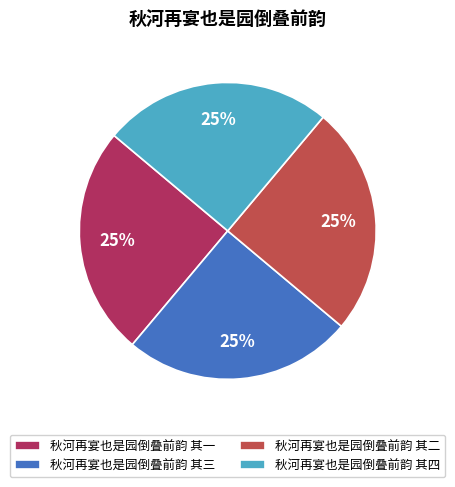

To the nearest percent, what portion does 秋河再宴也是园倒叠前韵 其三 represent?

25%